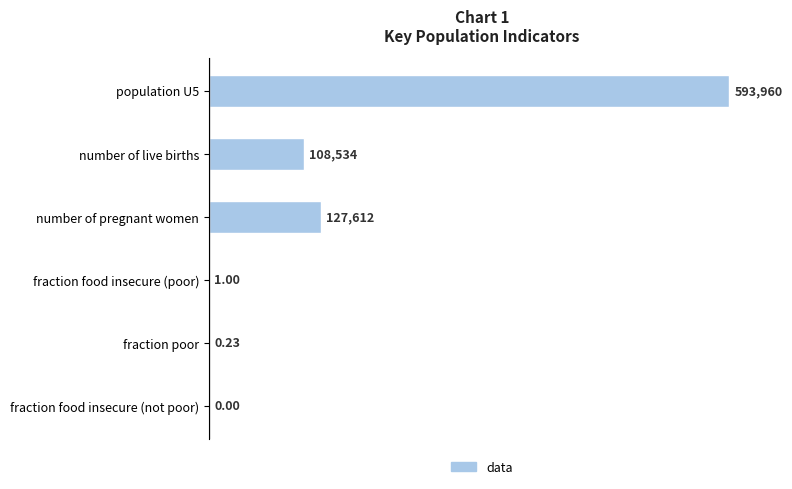

Which has a higher value, fraction food insecure (not poor) or fraction poor?

fraction poor